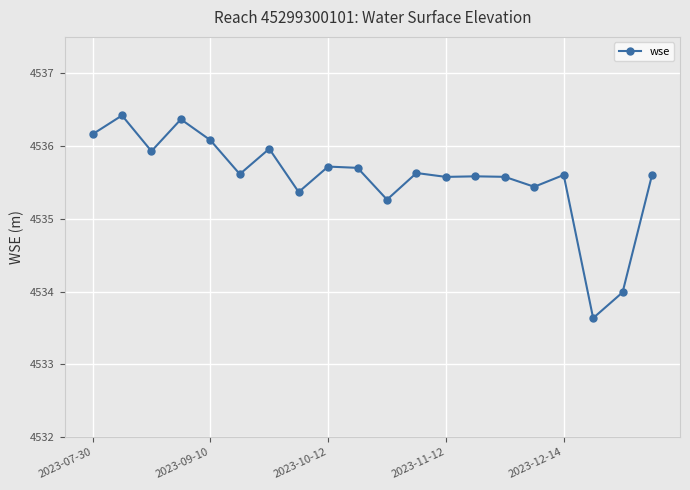

True or false: the data has more than 1 interior local peaks.

True